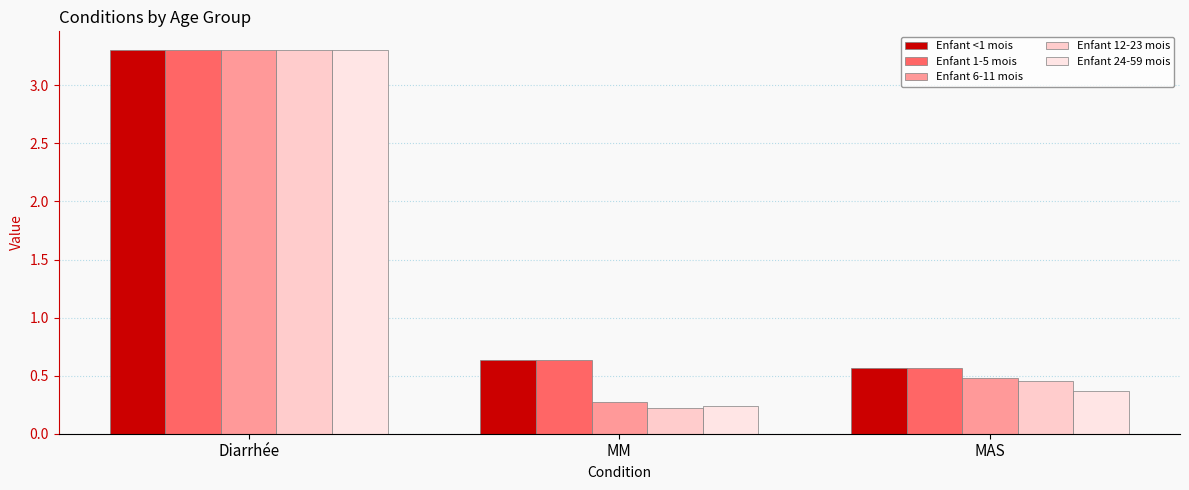

Which series changed the most between Diarrhée and MAS?

Enfant 24-59 mois